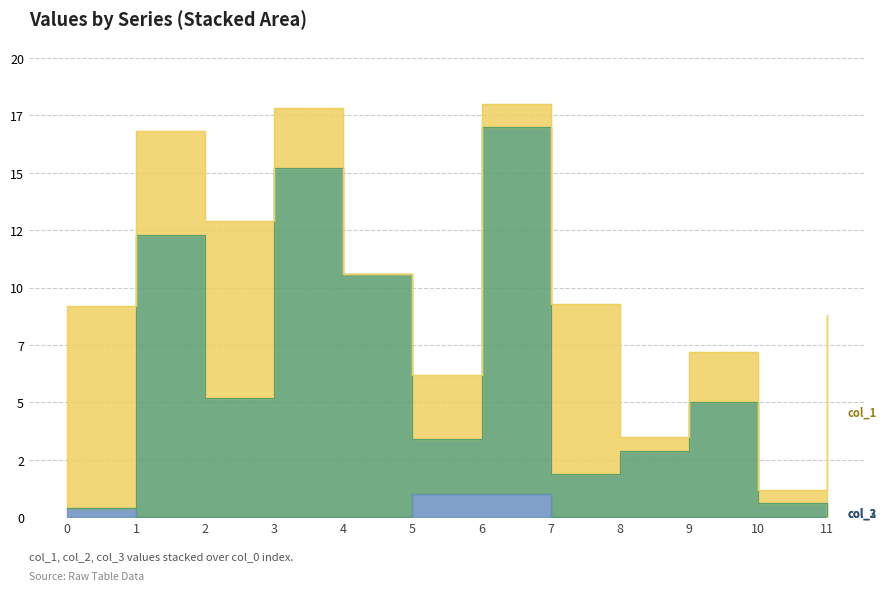

What is the spread (max minus min) of values at 8?

2.9